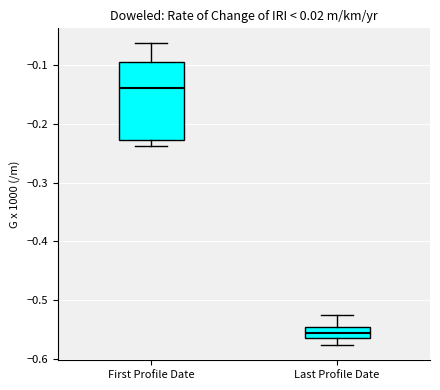

Reading left to right, transcribe this box plot: for each box, give where its median line is, the range the box spans, and where its two whiskers end, as read against the y-axis. The values are not printed on the chart, so give them approximately, as read against the axis.

First Profile Date: median -0.14, box -0.23 to -0.09, whiskers -0.24 to -0.06
Last Profile Date: median -0.56 (inside the box), box -0.56 to -0.55, whiskers -0.58 to -0.52